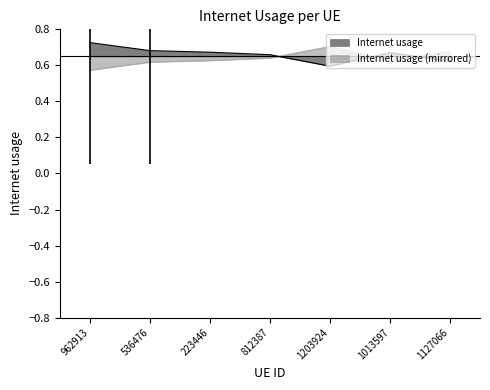

Count the values in the range 0 to 1.

7